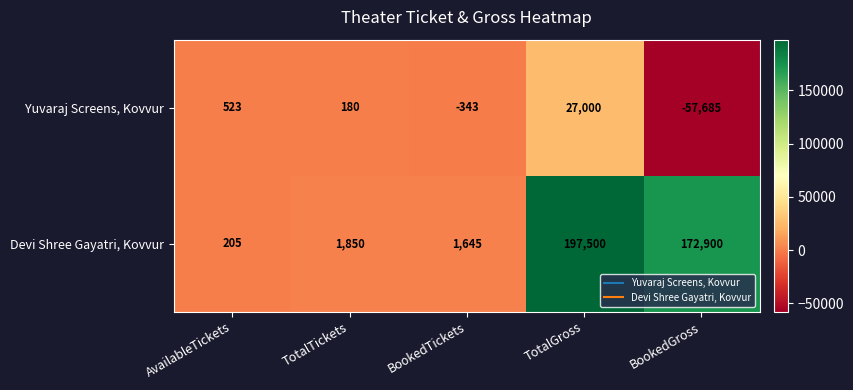

What is the lowest value of the Yuvaraj Screens, Kovvur series?

-57685